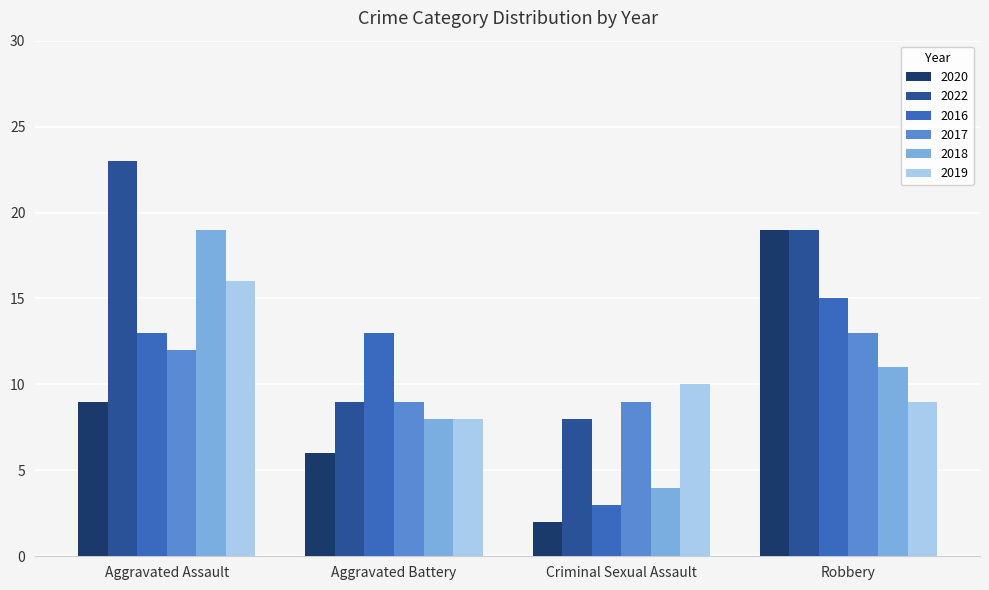

How many 2016 values are between 13 and 15?

3